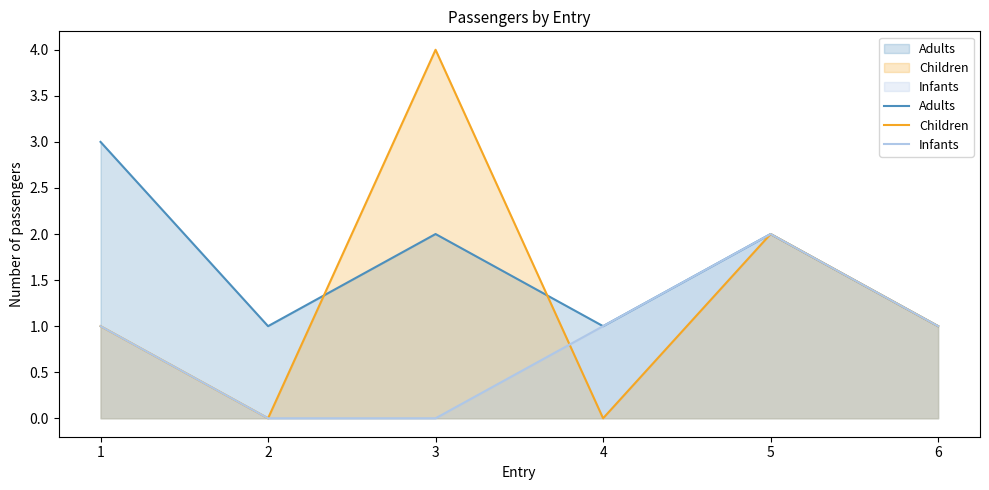

Between which two adjacent categories do Children and Adults first intersect?

2 and 3